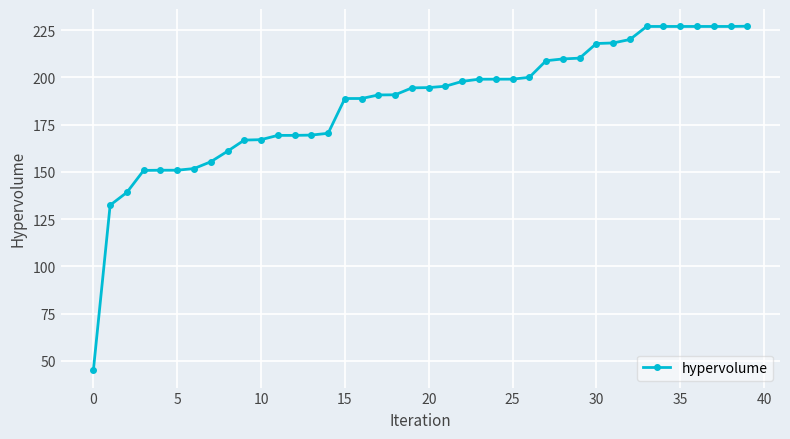

How many categories are shown in the chart?

40